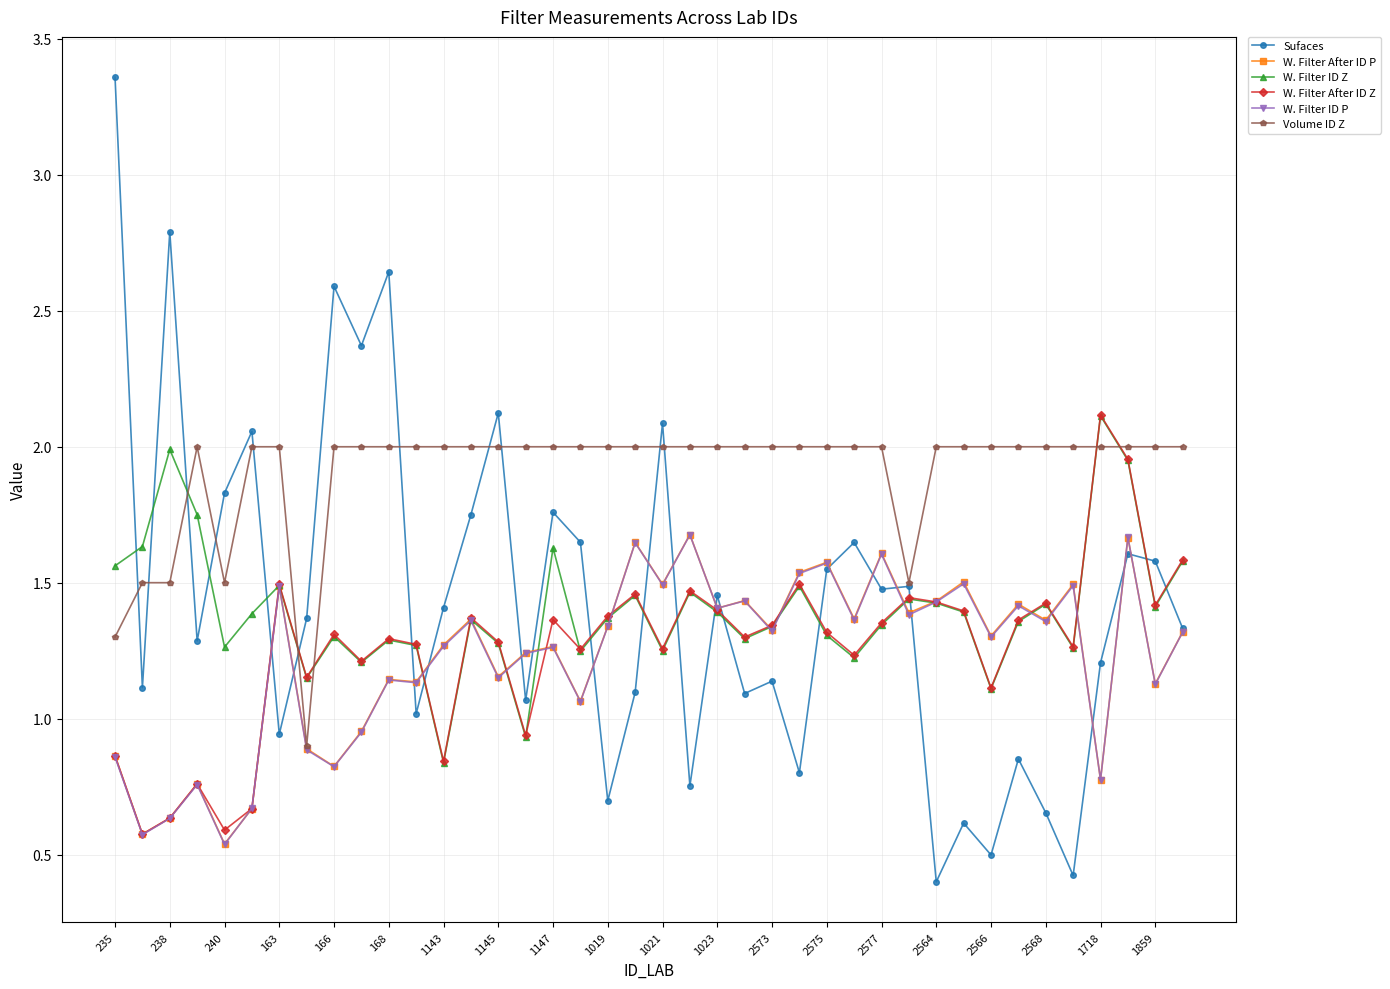

Which series has the largest total across all categories?

Volume ID Z